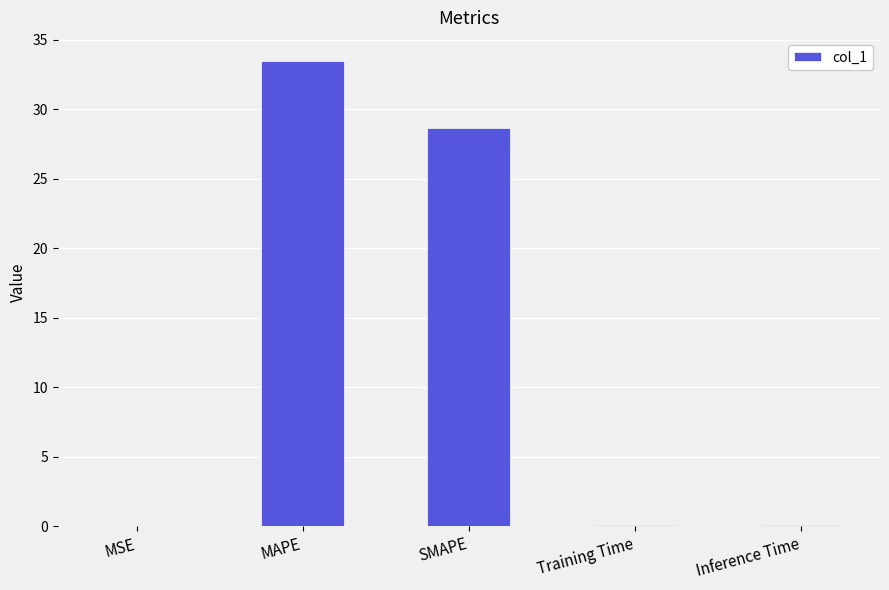

What is the average value?

12.5